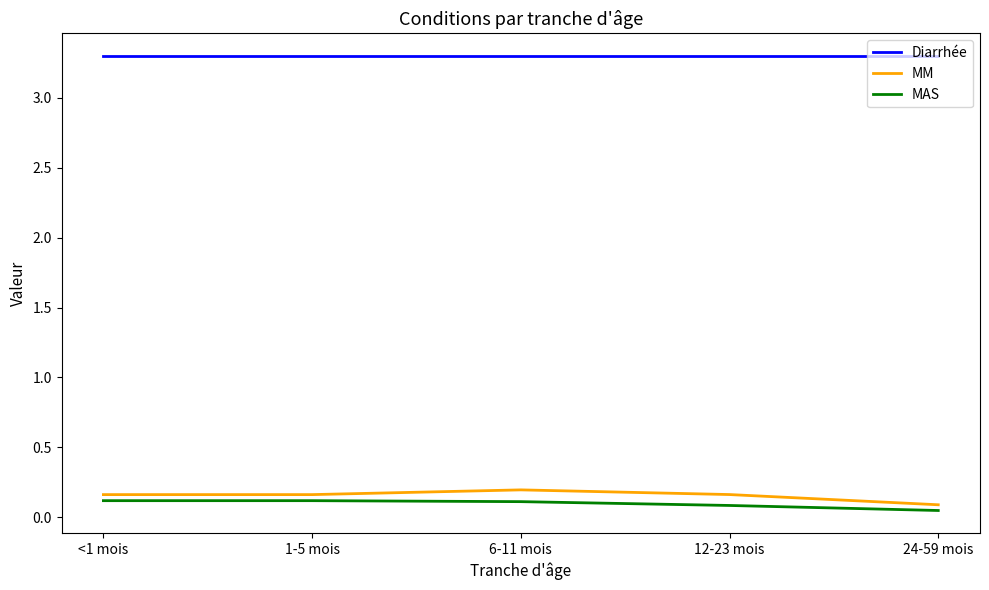

What position from the right is <1 mois?

5